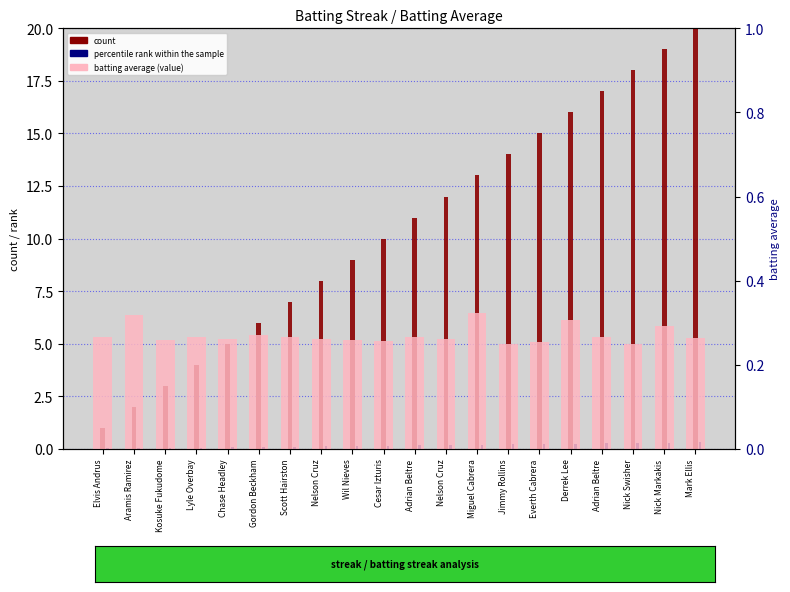

What is the sum of all count values?

210.0